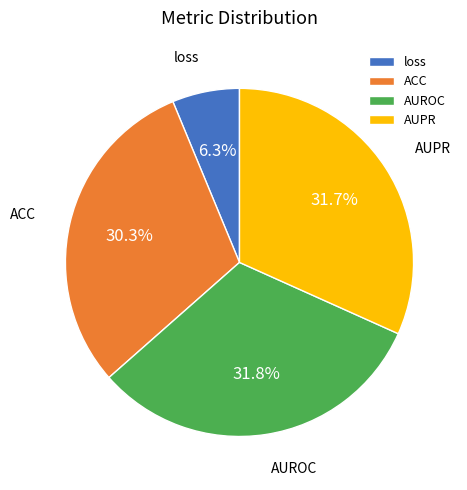

How many slices are in this pie chart?

4